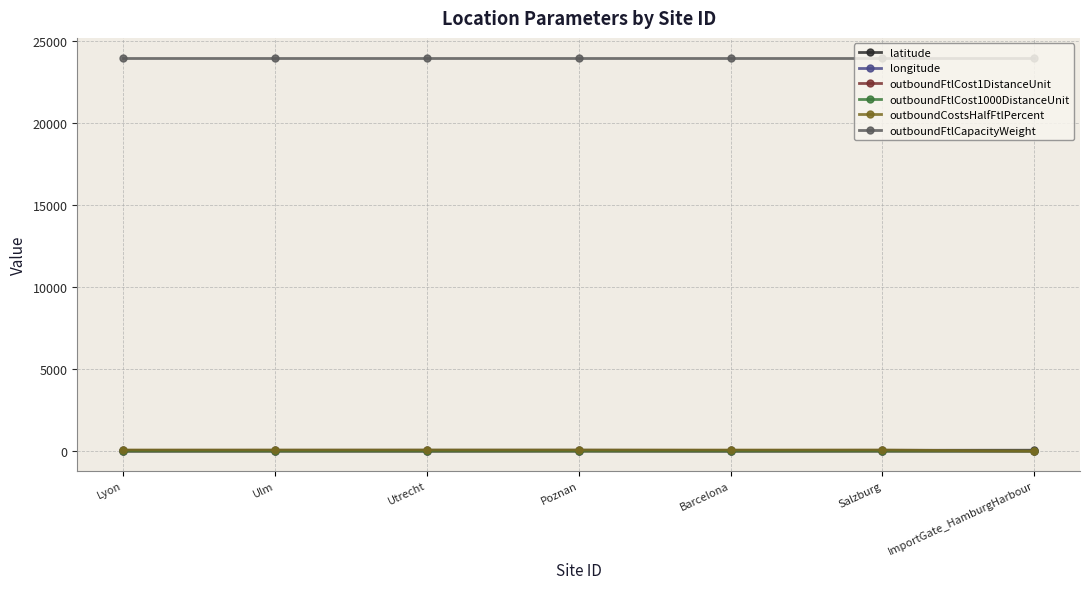

What is the value of the outboundFtlCost1DistanceUnit point at the 4th from the left?

1.5